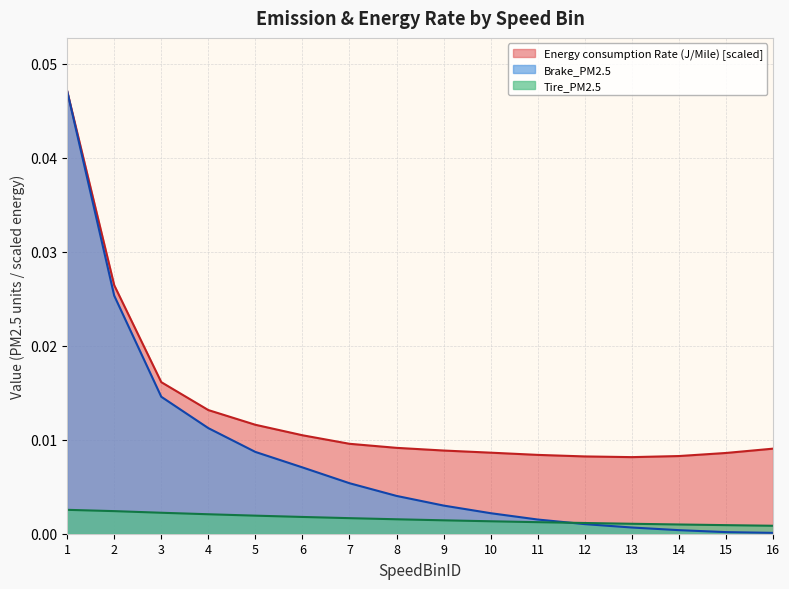

How many lines are shown in the chart?

3